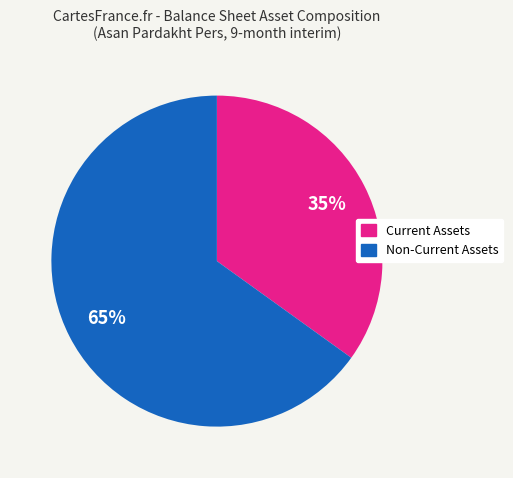

How many slices are in this pie chart?

2